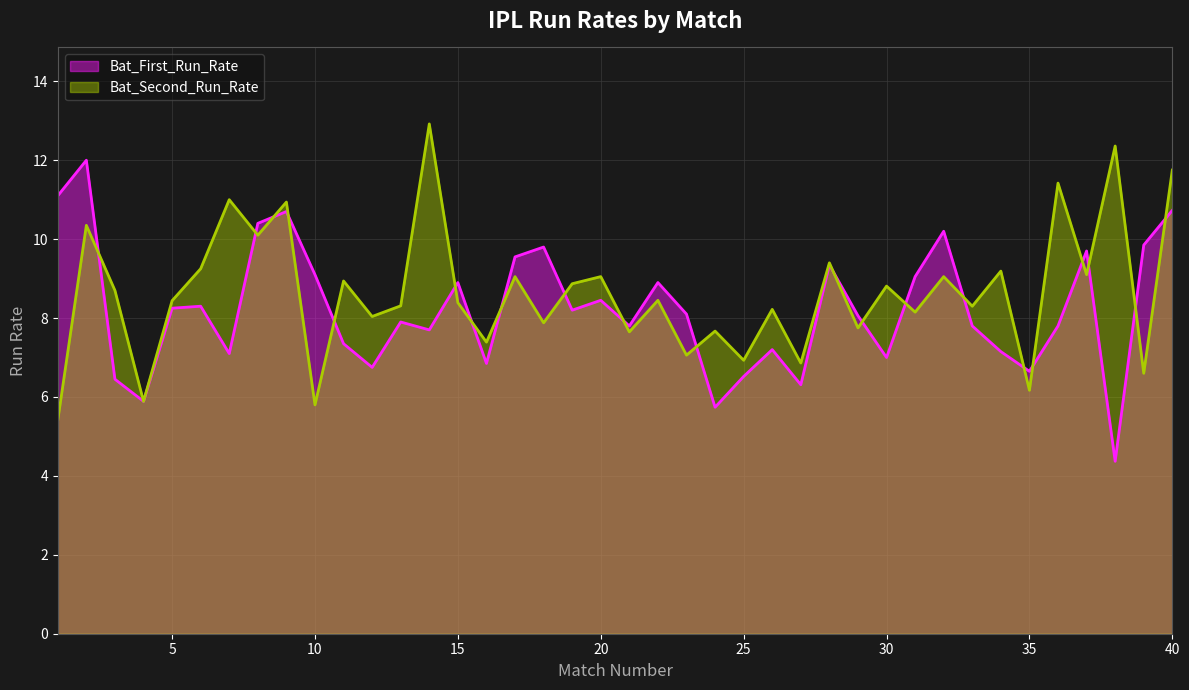

What is the spread (max minus min) of values at 19?

0.7